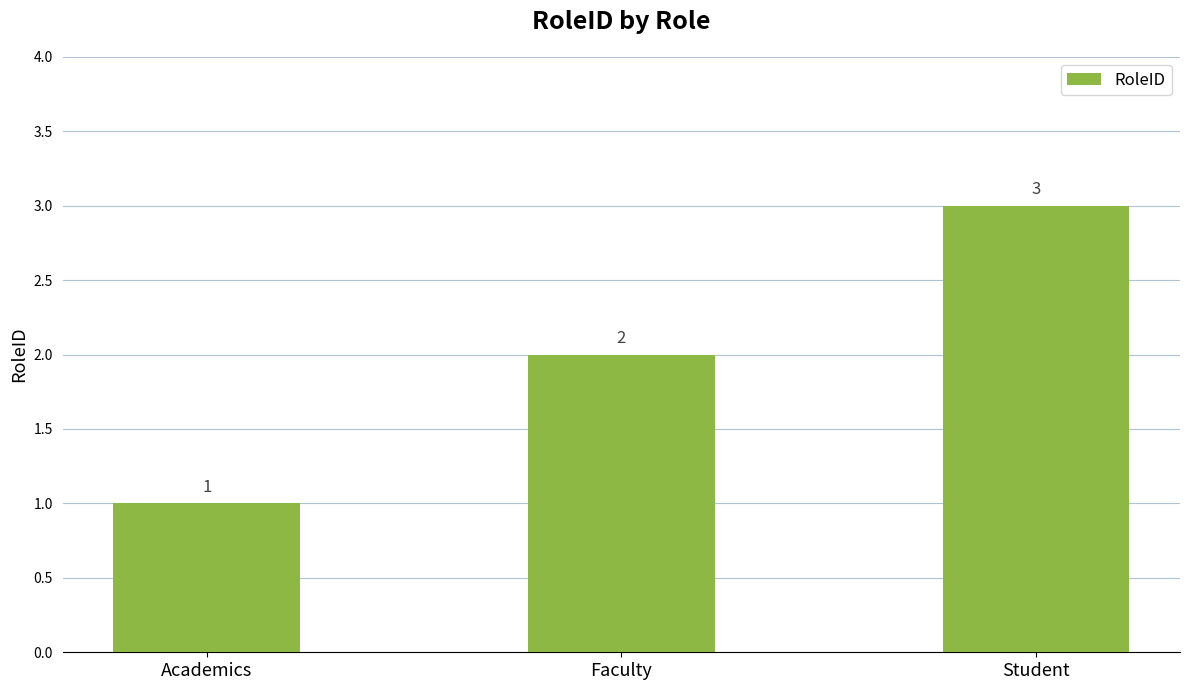

At which label is the value closest to 2?

Faculty